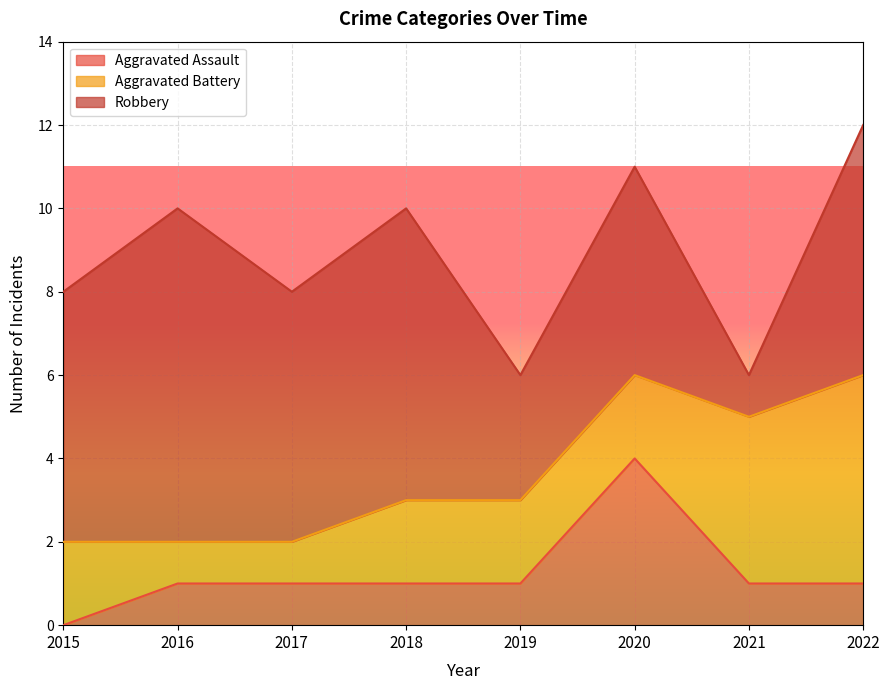

Which category has the lowest value across all series?

2015